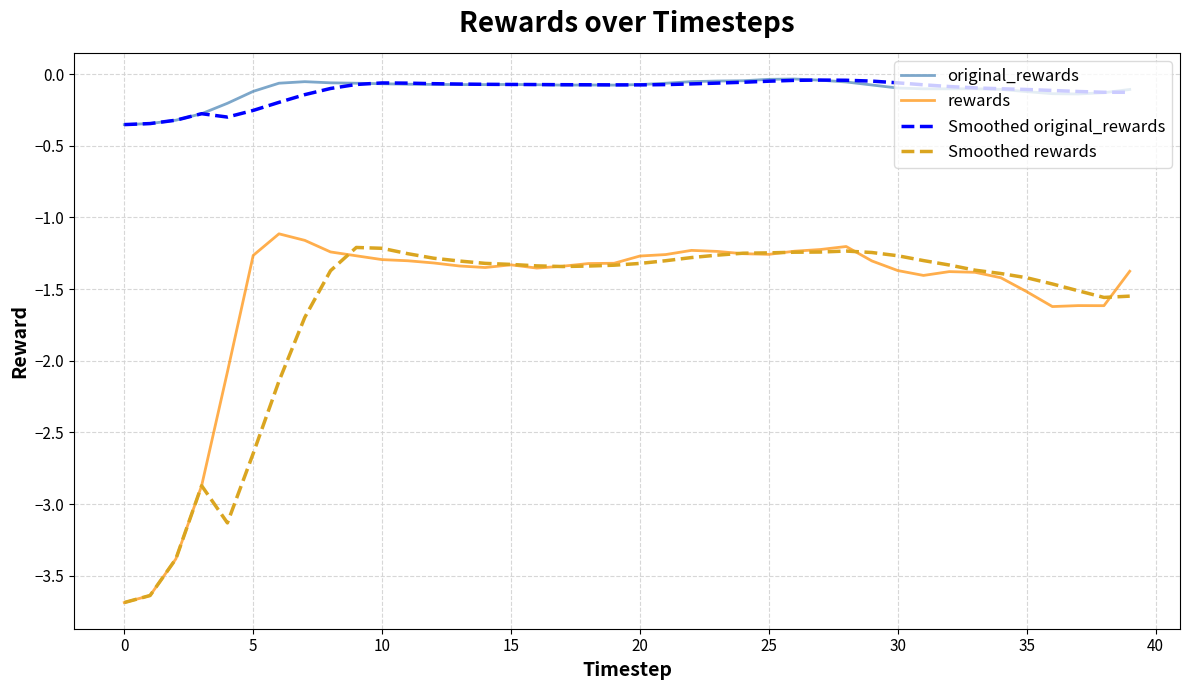

True or false: original_rewards and Smoothed rewards cross at least once.

False